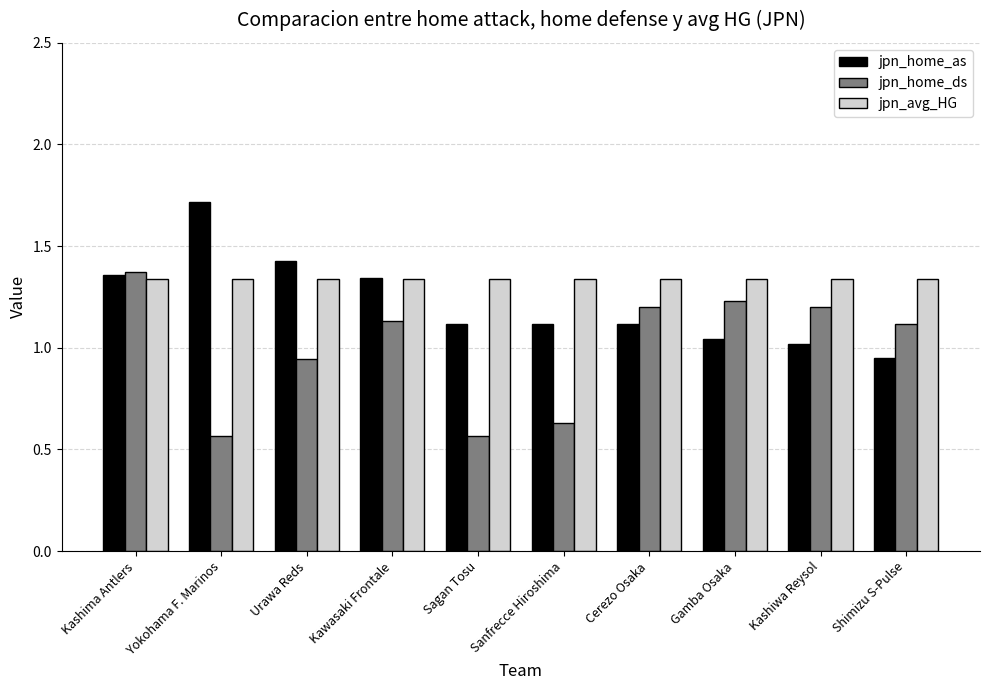

List the series in order of their overall mean, lowest first.

jpn_home_ds, jpn_home_as, jpn_avg_HG